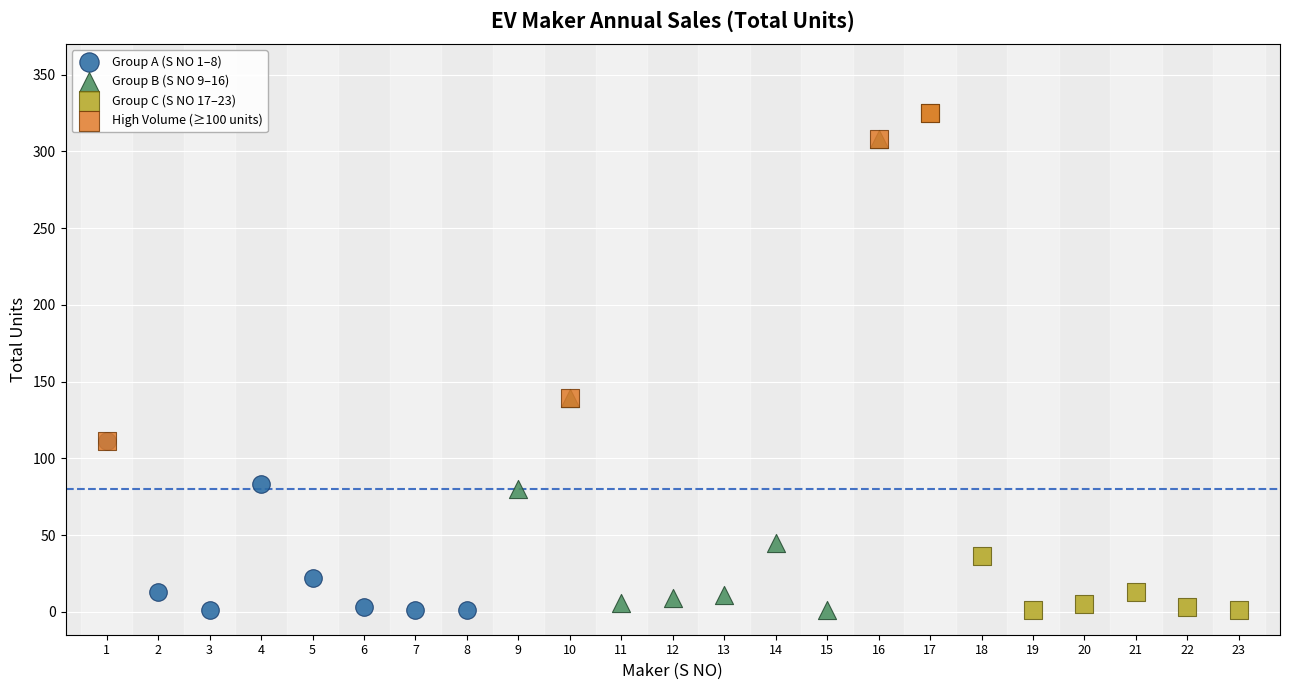

Which series has the largest Y range (max minus min)?

Group C (S NO 17–23)